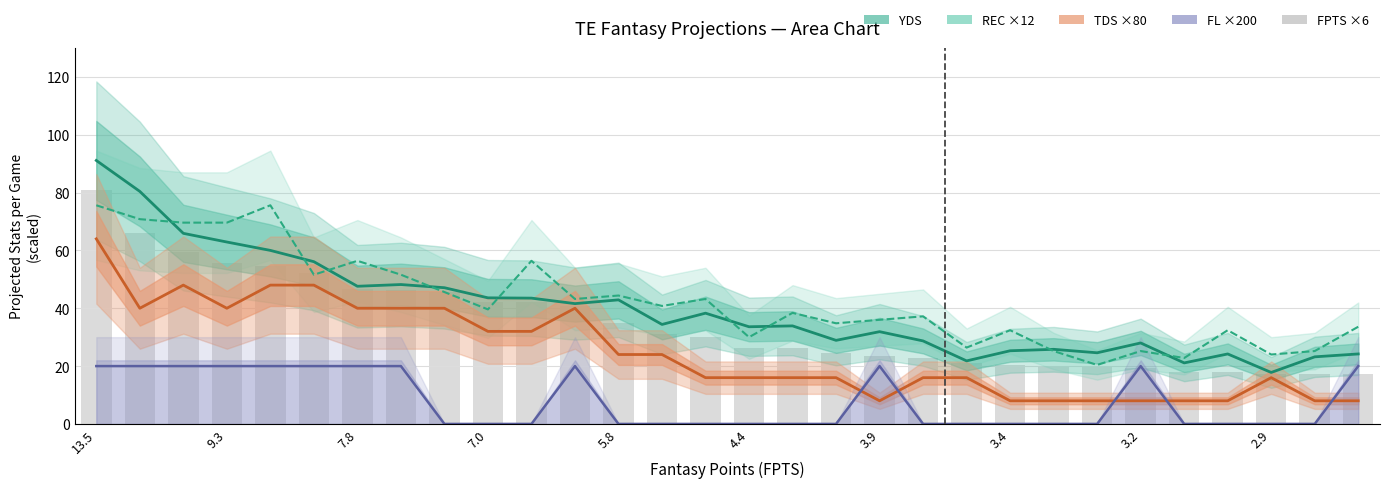

What is the difference between the second highest and second lowest values in the YDS series?

59.3